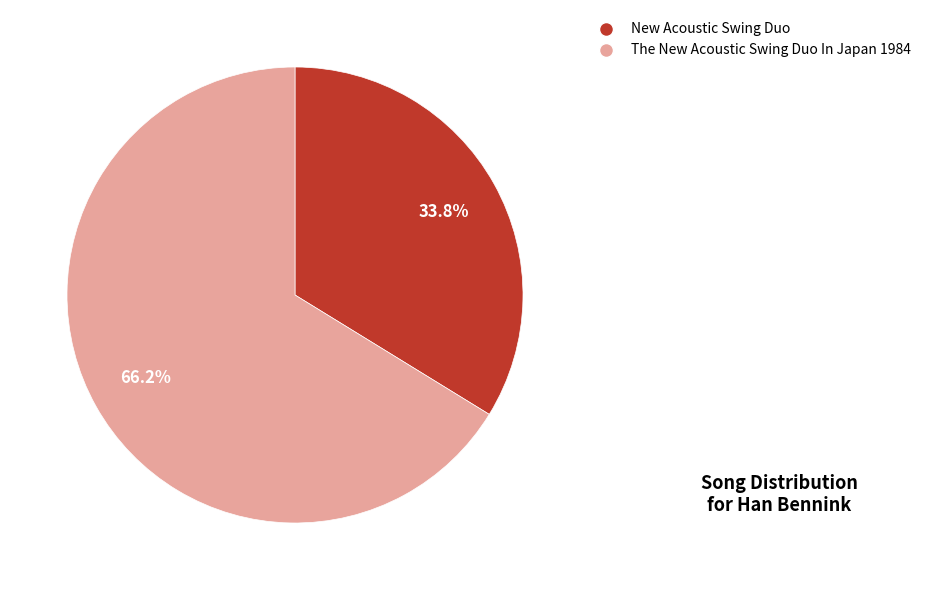

To the nearest percent, what is the combined percentage of The New Acoustic Swing Duo In Japan 1984 and New Acoustic Swing Duo?

100%